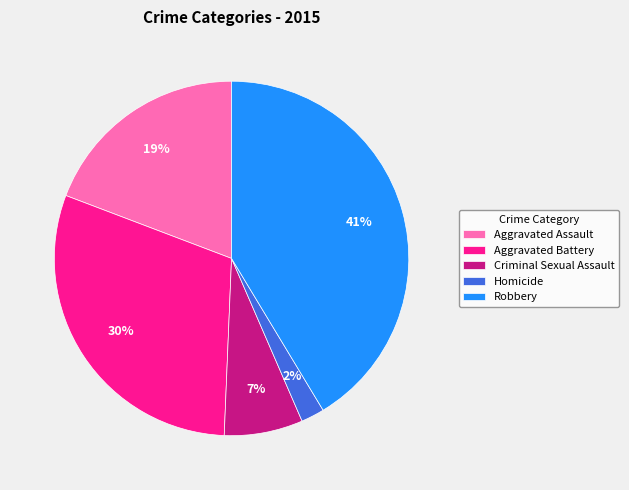

Between Aggravated Assault and Robbery, which is larger?

Robbery